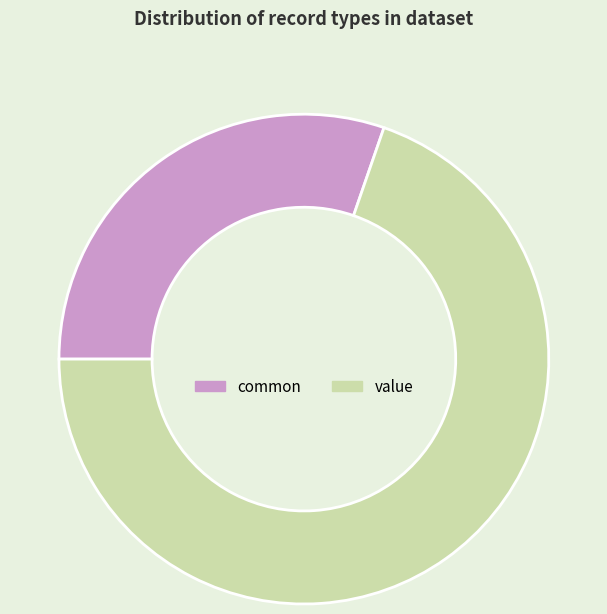

Rank the categories by value from lowest to highest.

common, value